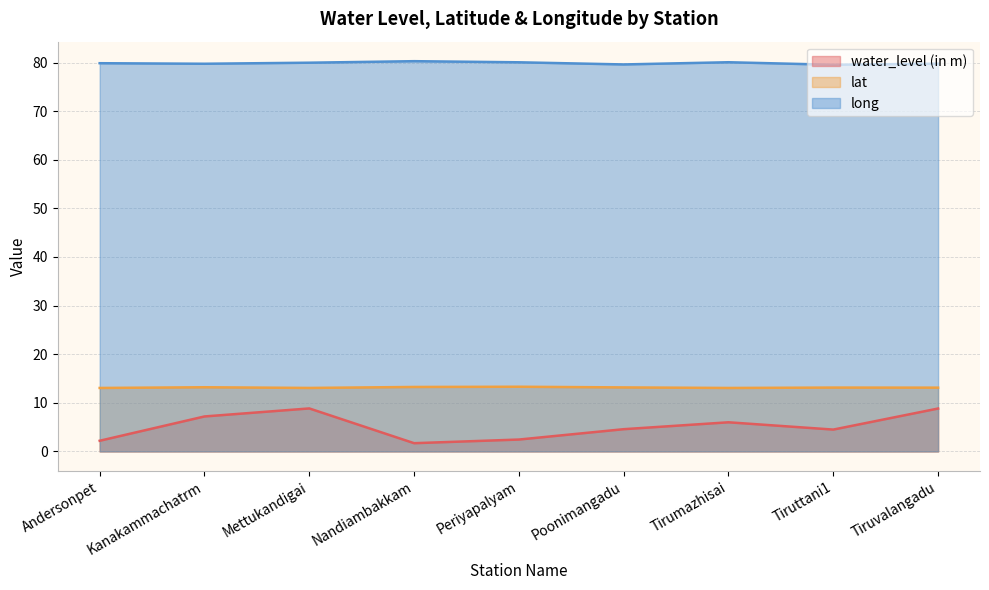

Which series has the largest total across all categories?

long